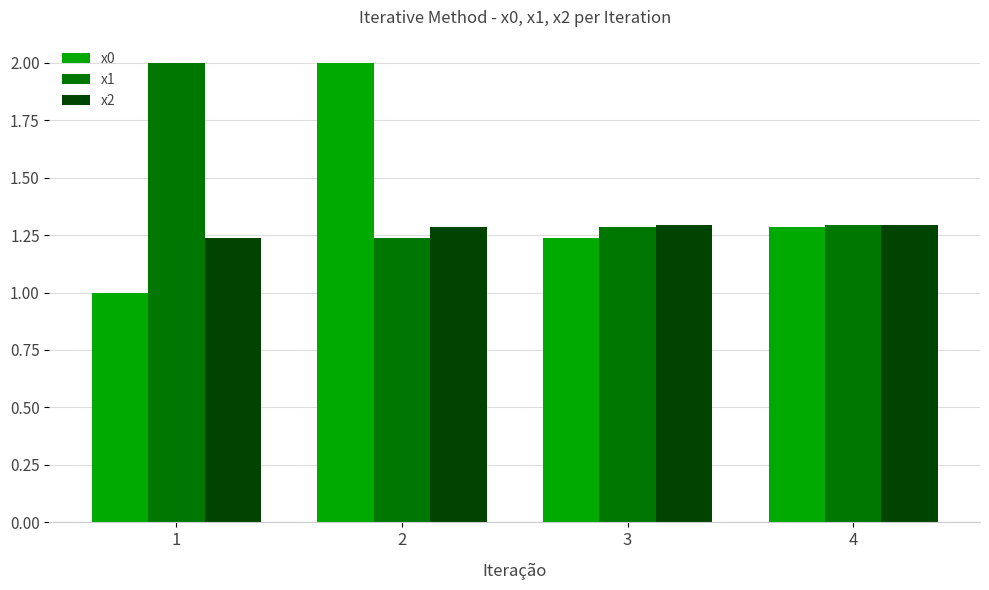

Does the chart contain stacked bars?

No